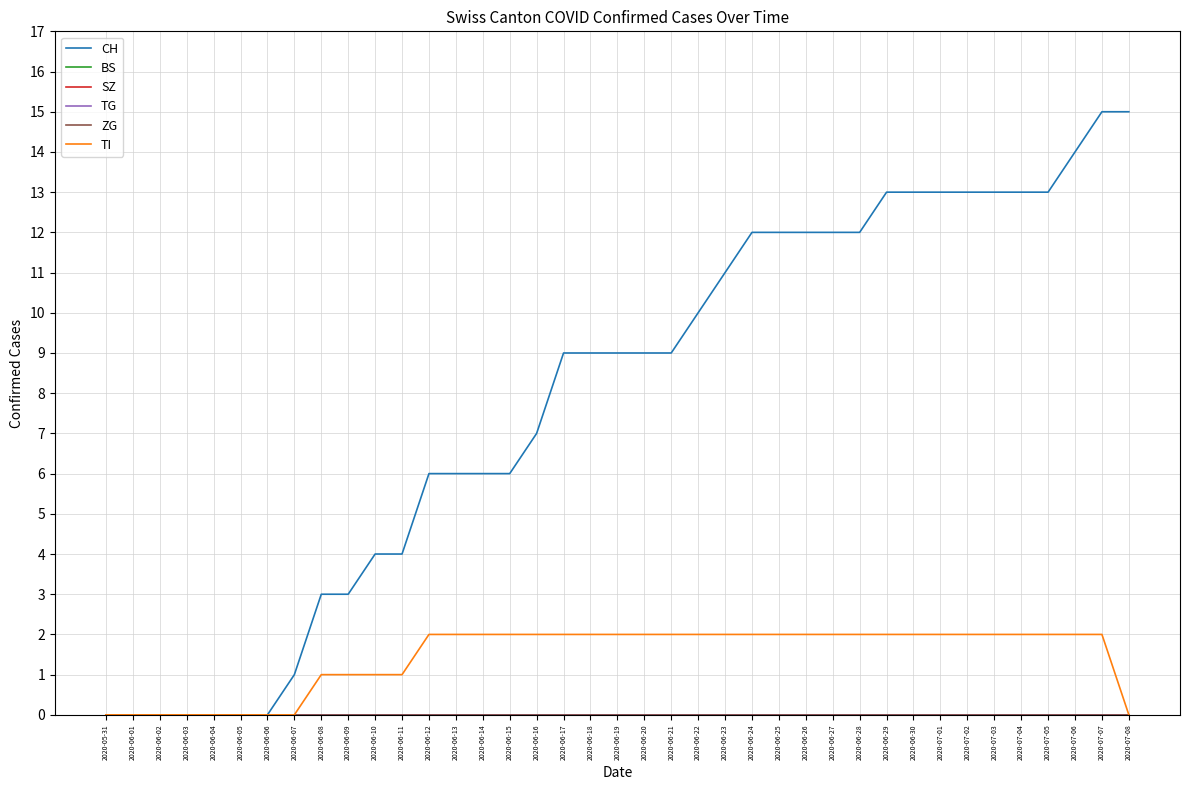

Reading left to right, list all the values displayed in this chart.

CH: 0	0	0	0	0	0	0	1	3	3	4	4	6	6	6	6	7	9	9	9	9	9	10	11	12	12	12	12	12	13	13	13	13	13	13	13	14	15	15
BS: 0	0	0	0	0	0	0	0	0	0	0	0	0	0	0	0	0	0	0	0	0	0	0	0	0	0	0	0	0	0	0	0	0	0	0	0	0	0	0
SZ: 0	0	0	0	0	0	0	0	0	0	0	0	0	0	0	0	0	0	0	0	0	0	0	0	0	0	0	0	0	0	0	0	0	0	0	0	0	0	0
TG: 0	0	0	0	0	0	0	0	0	0	0	0	0	0	0	0	0	0	0	0	0	0	0	0	0	0	0	0	0	0	0	0	0	0	0	0	0	0	0
ZG: 0	0	0	0	0	0	0	0	0	0	0	0	0	0	0	0	0	0	0	0	0	0	0	0	0	0	0	0	0	0	0	0	0	0	0	0	0	0	0
TI: 0	0	0	0	0	0	0	0	1	1	1	1	2	2	2	2	2	2	2	2	2	2	2	2	2	2	2	2	2	2	2	2	2	2	2	2	2	2	0